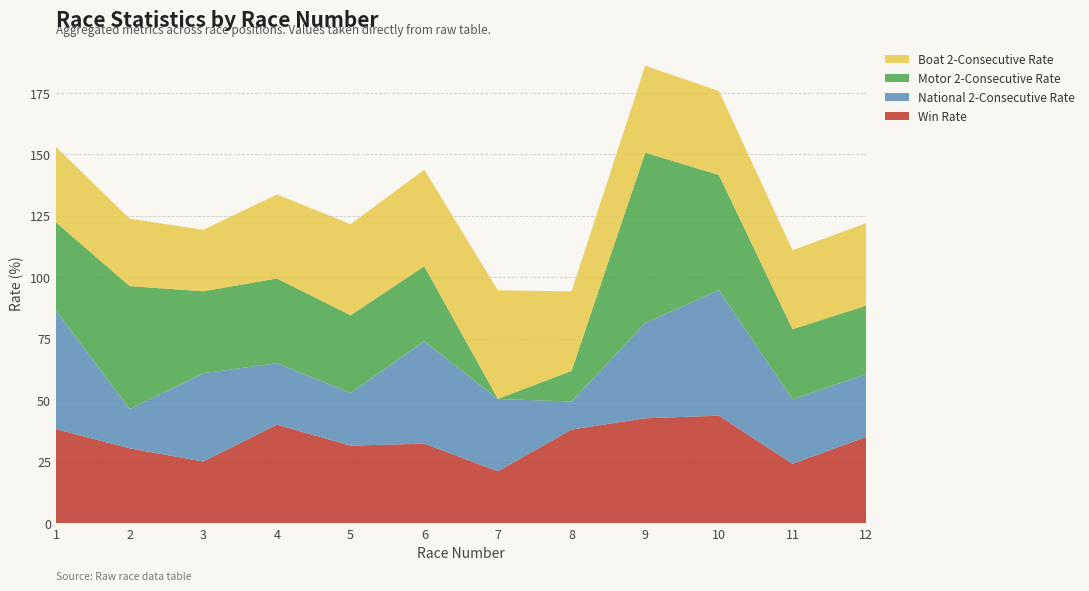

The value of Win Rate at 5 is 12.8. True or false?

False